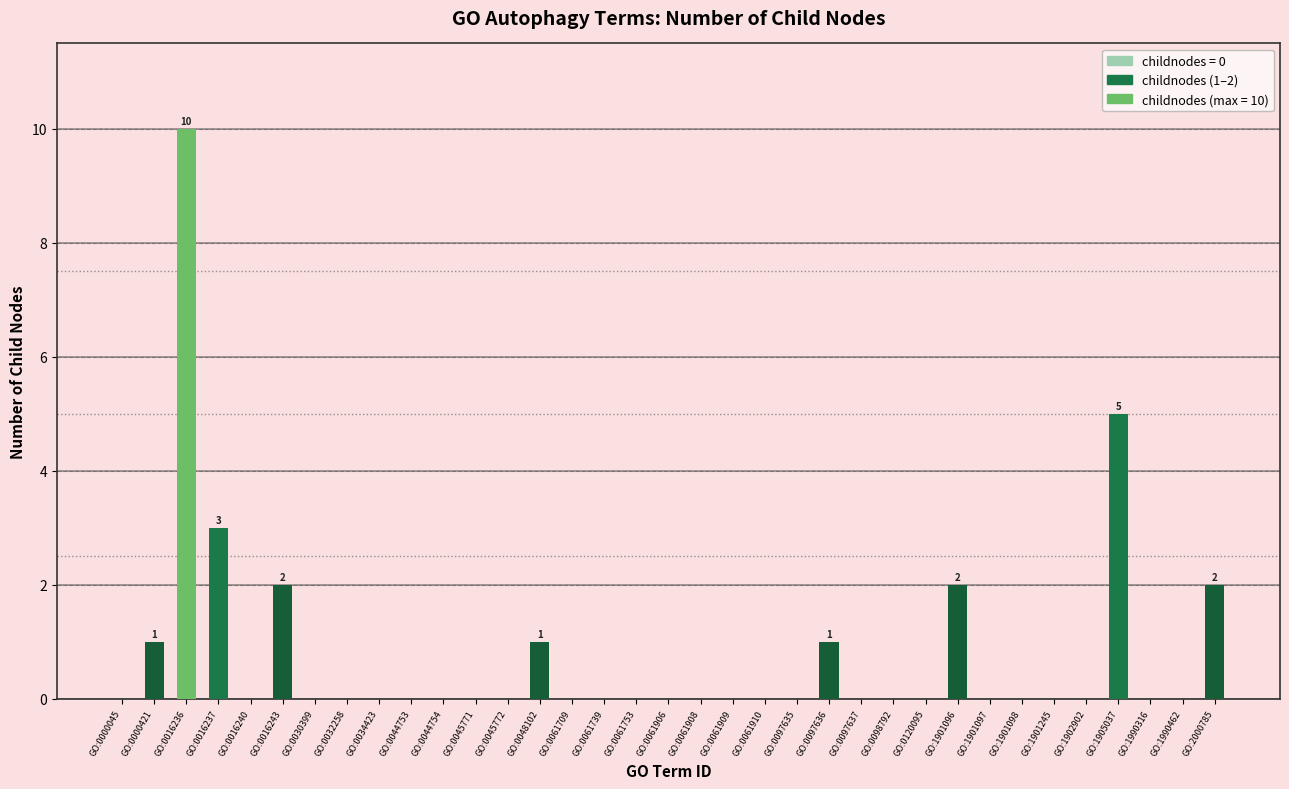

What is the sum of all values?

27